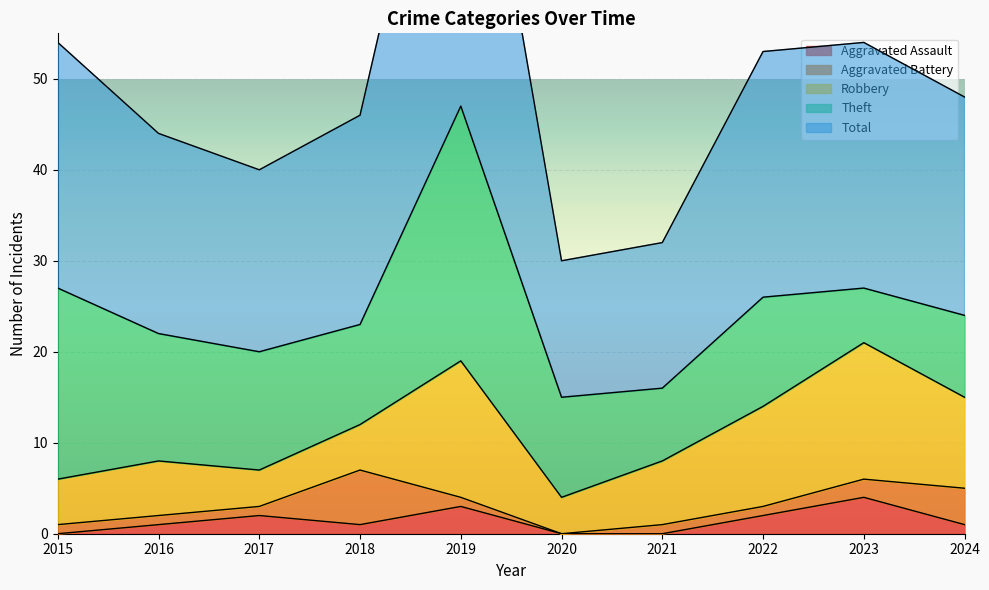

Where does the Theft series first go above 12?

2015